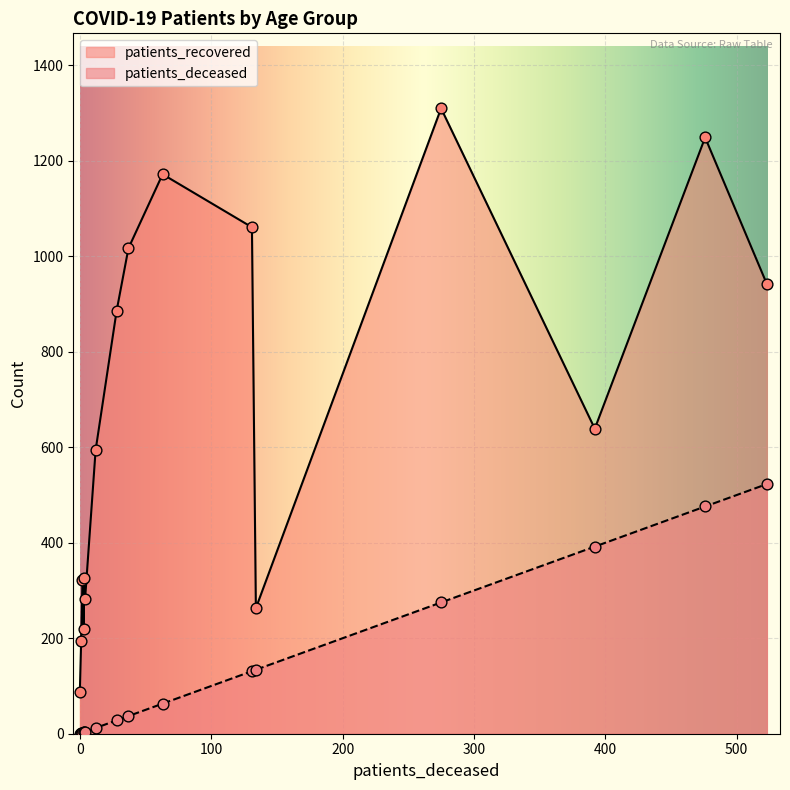

Which series reaches the maximum Y coordinate?

patients_recovered